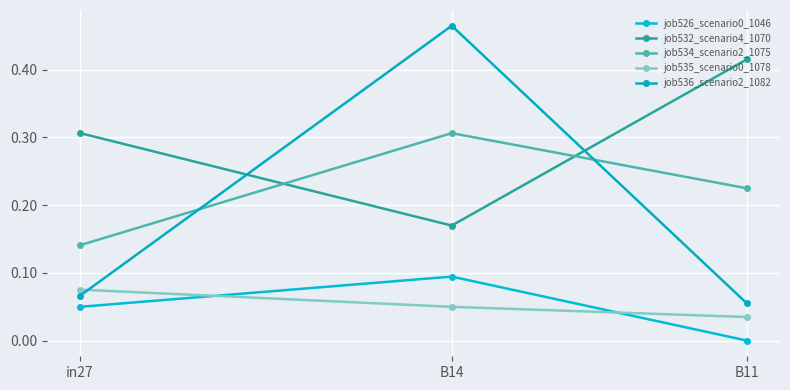

Which series has the widest spread of values?

job536_scenario2_1082